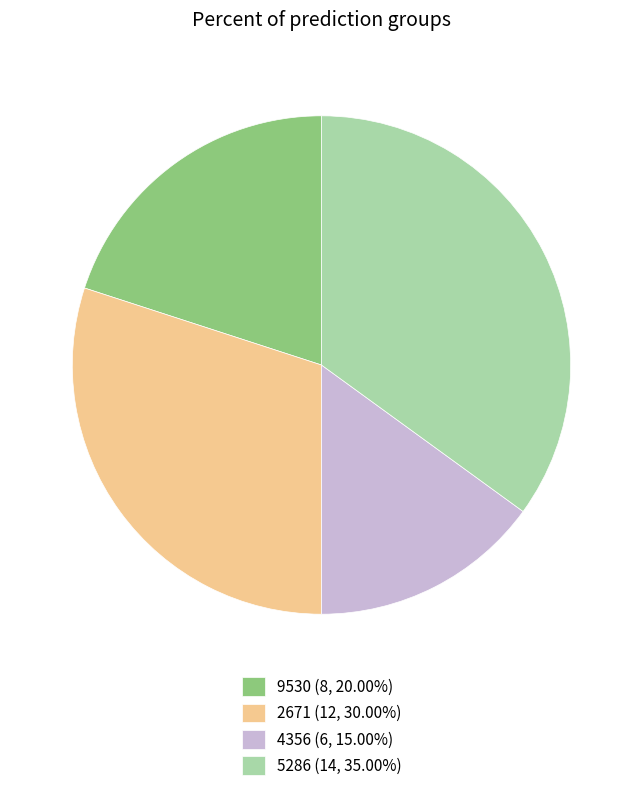

What is the ratio of the value at 2671 (12, 30.00%) to the value at 5286 (14, 35.00%)?

0.9